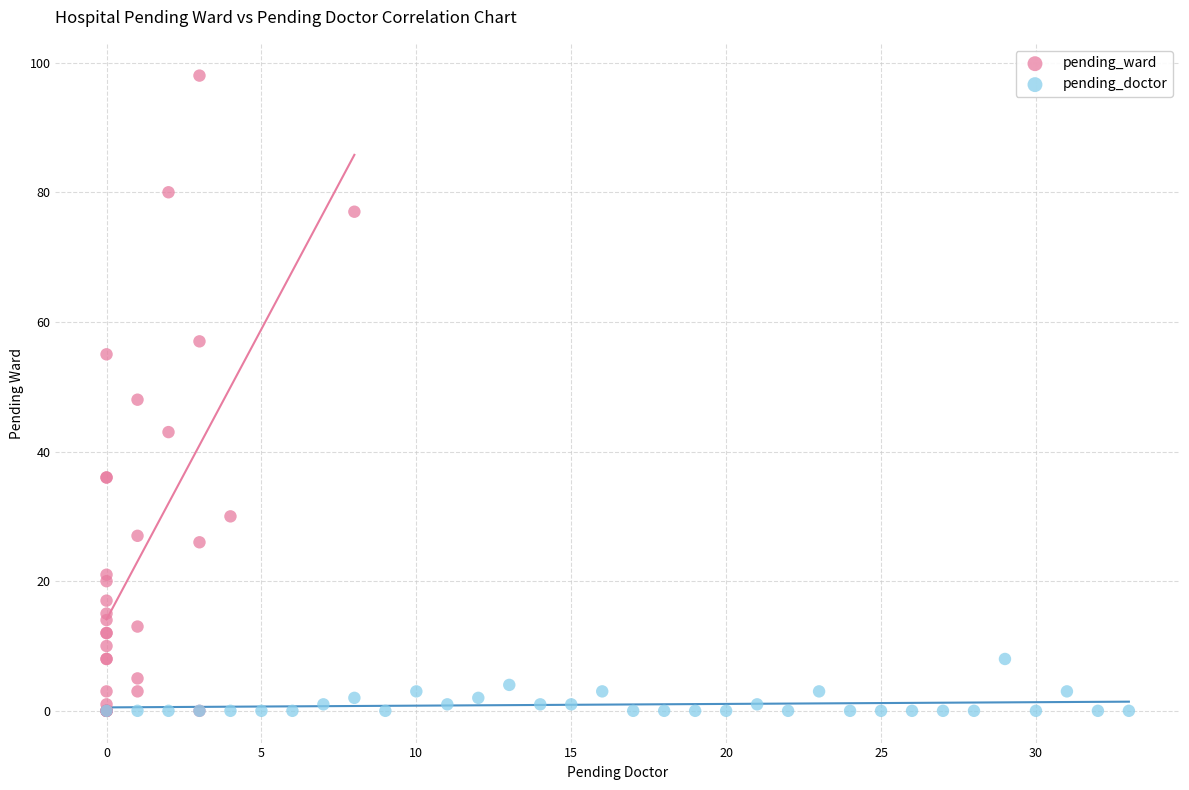

What are all the series names shown in the legend?

pending_ward, pending_doctor